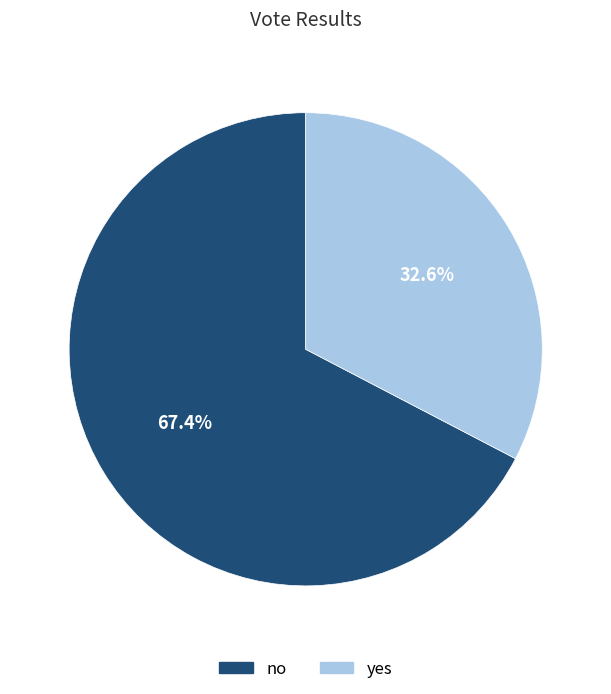

To the nearest percent, what is the difference between the yes and no slice percentages?

35%